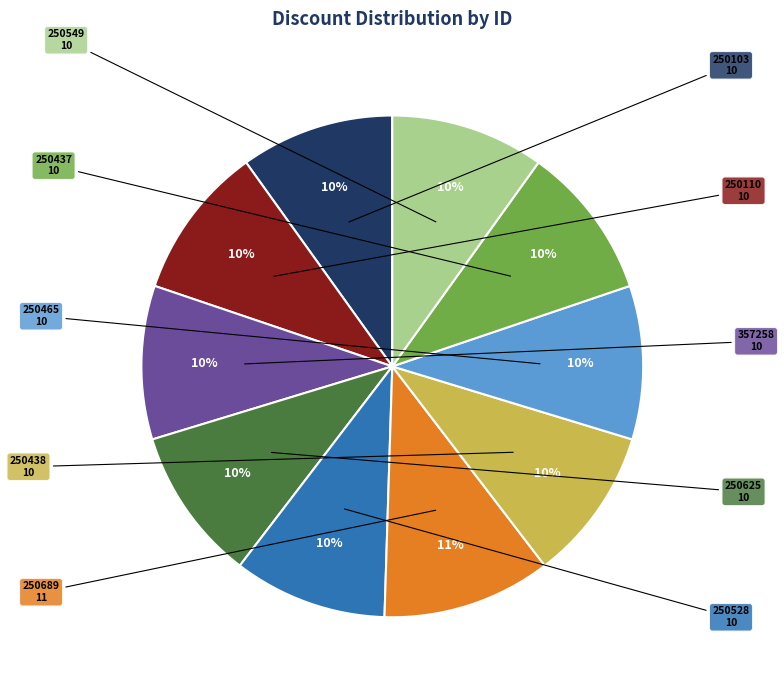

Is there a majority slice in this chart?

No